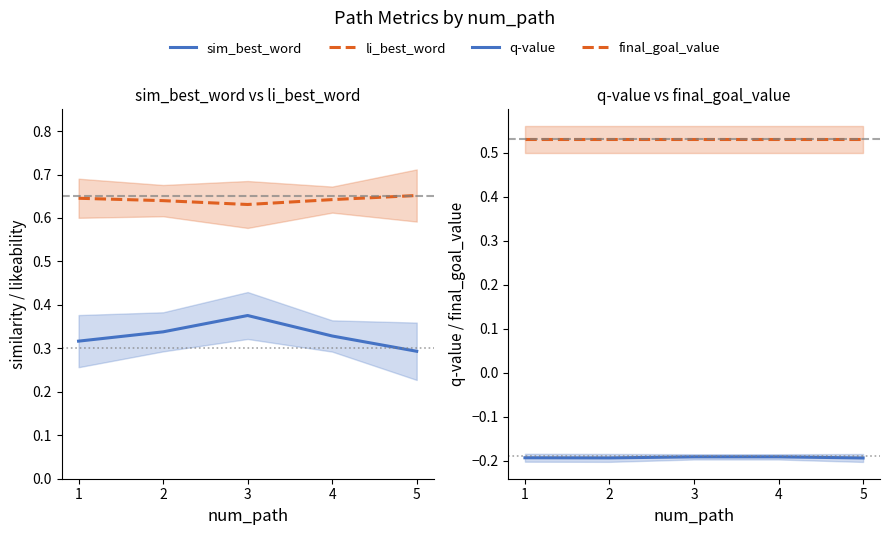

Which series has the largest total across all categories?

li_best_word